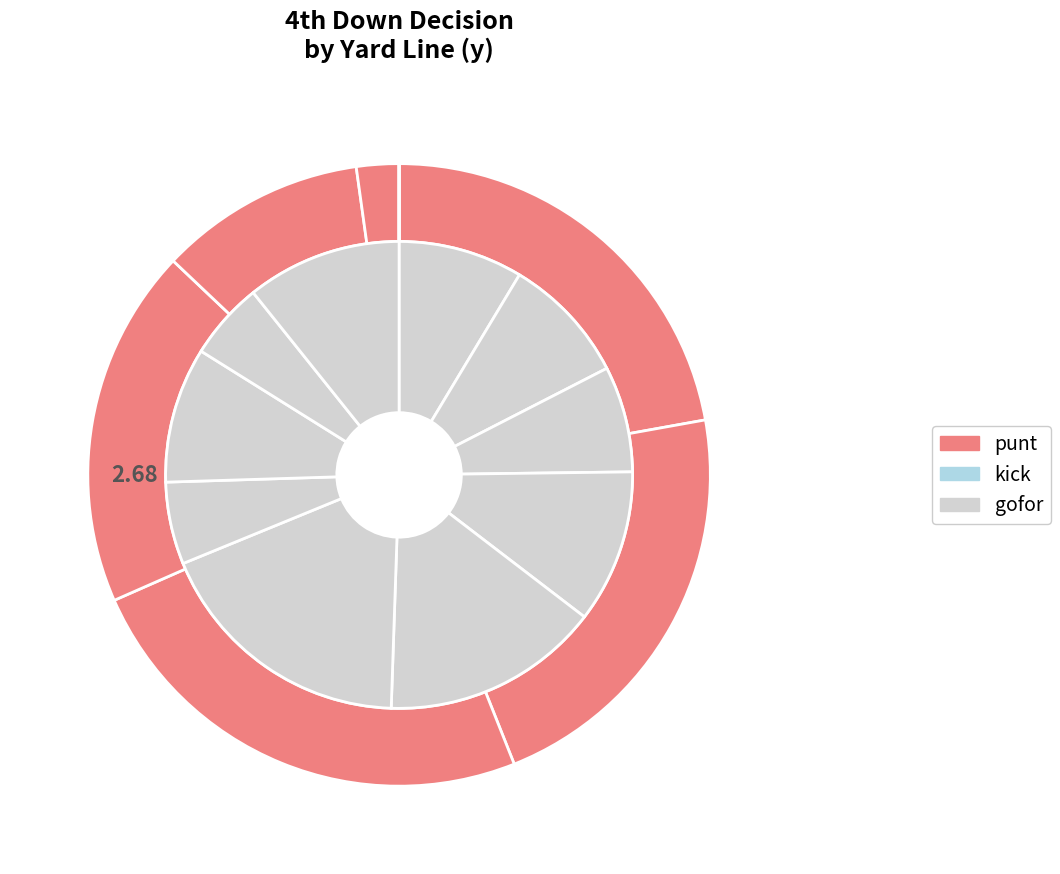

Count the number of slices in the pie.

10